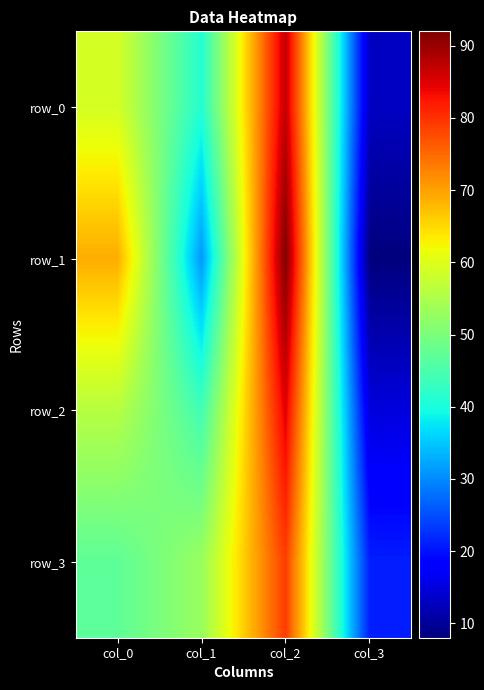

What is the difference between the maximum and minimum values in the row_0 series?

74